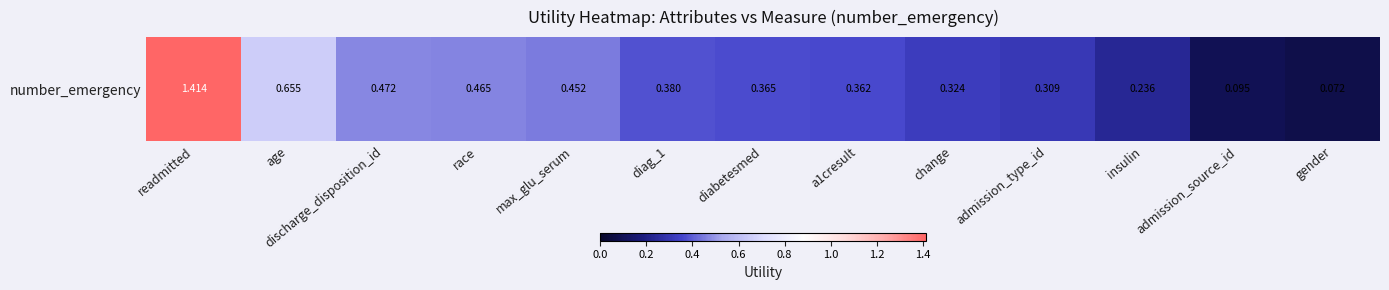

At which category does the chart reach its peak across all series?

readmitted